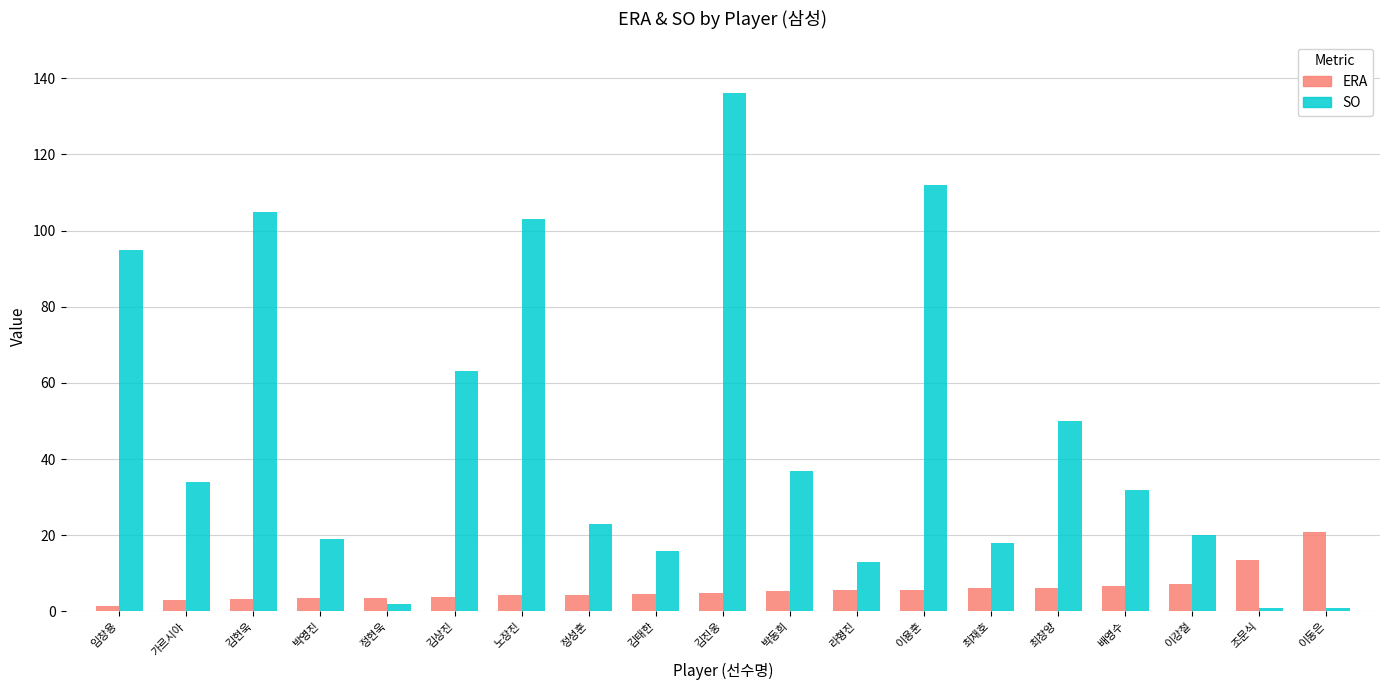

True or false: SO has a value of 63.8 at 김현욱.

False